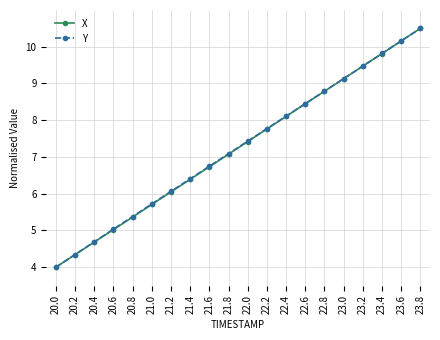

Between 20.4 and 23.4, which series saw the biggest shift?

X